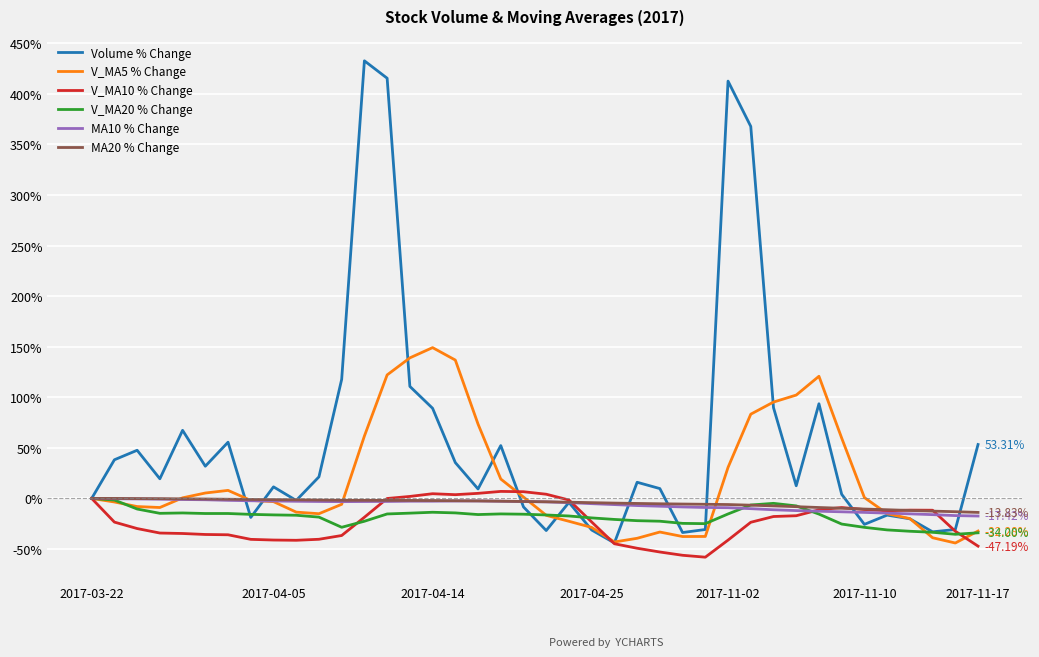

Which series has the largest total across all categories?

Volume % Change